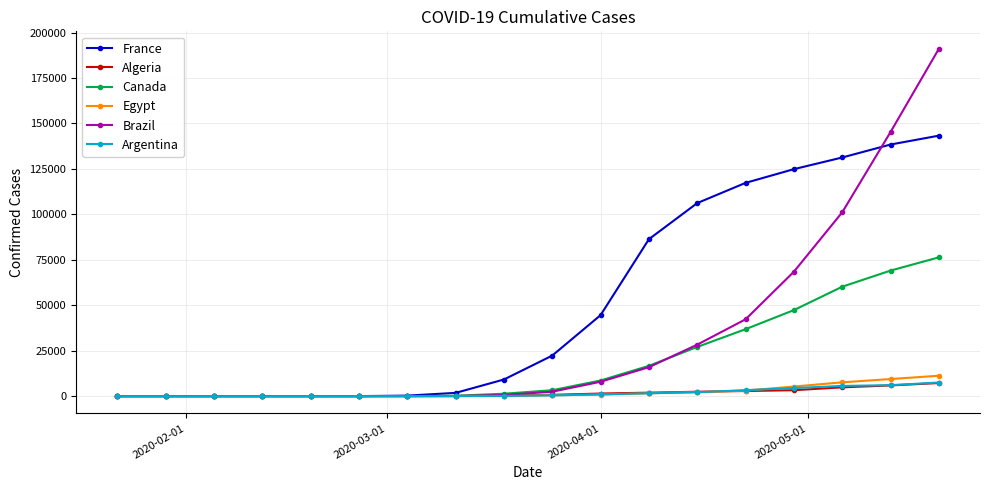

What is the value of the Canada point at the 14th from the left?

36829